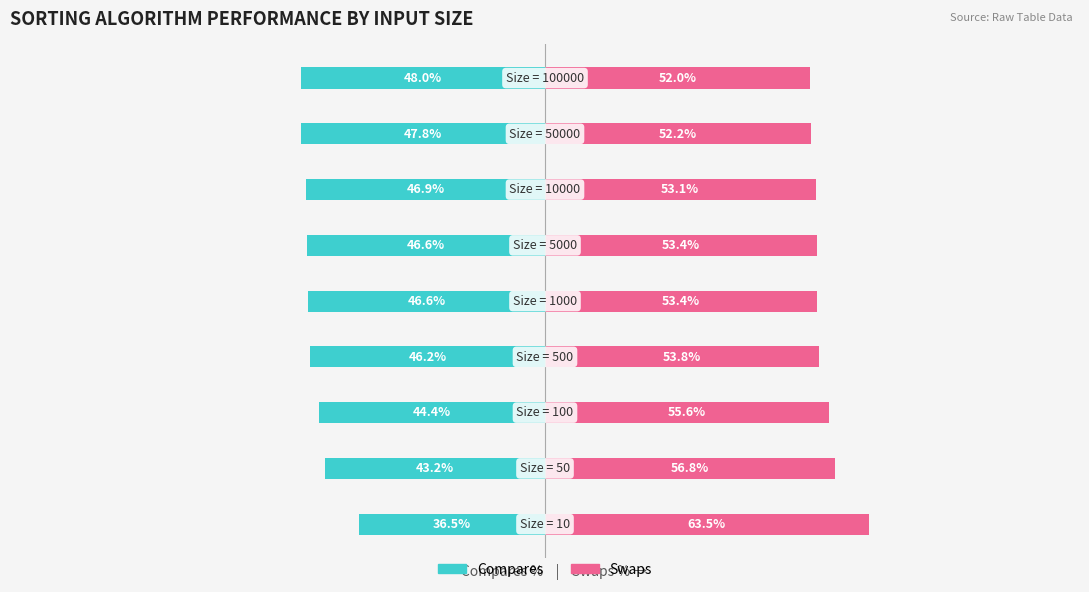

What is the greatest value displayed?

63.5